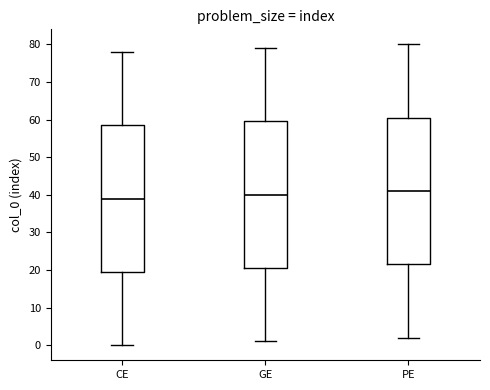

Reading left to right, transcribe this box plot: for each box, give where its median line is, the range the box spans, and where its two whiskers end, as read against the y-axis. The values are not printed on the chart, so give them approximately, as read against the axis.

CE: median 39, box 20 to 59, whiskers 0 to 78
GE: median 40, box 21 to 60, whiskers 1 to 79
PE: median 41, box 22 to 61, whiskers 2 to 80